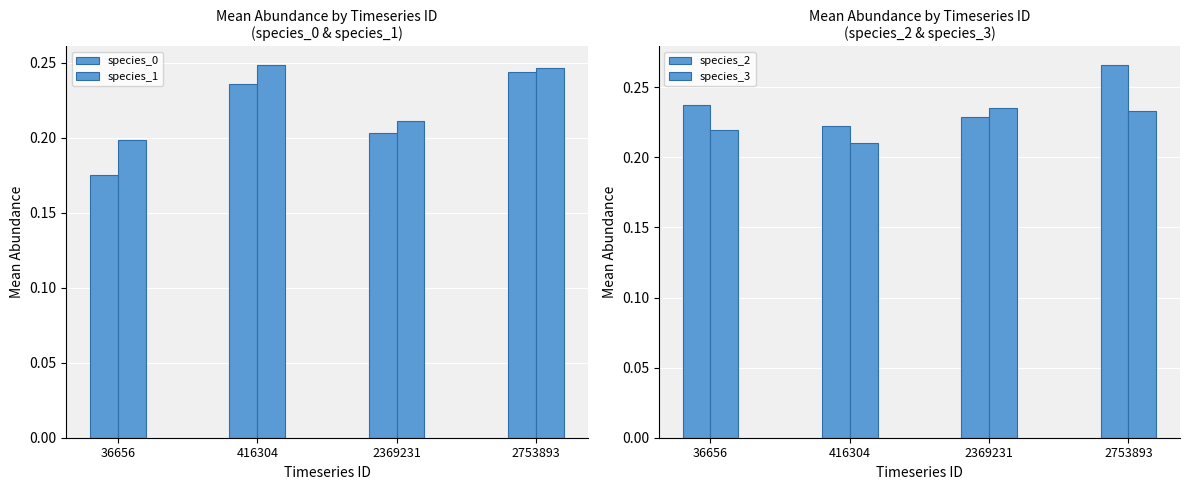

At which label is species_0 closest to 0?

36656